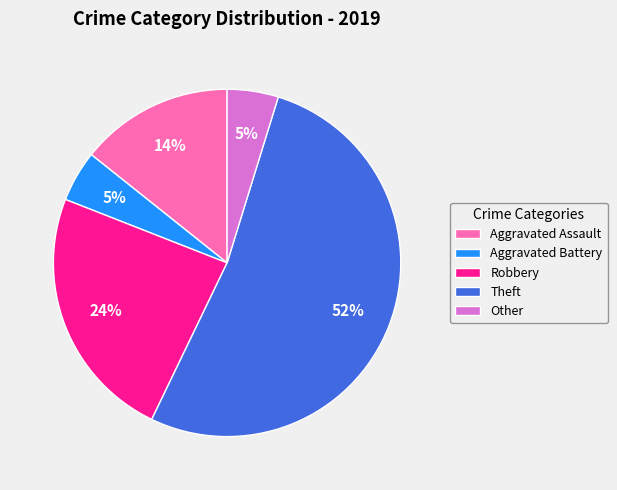

Does Robbery account for over 50% of the chart?

No